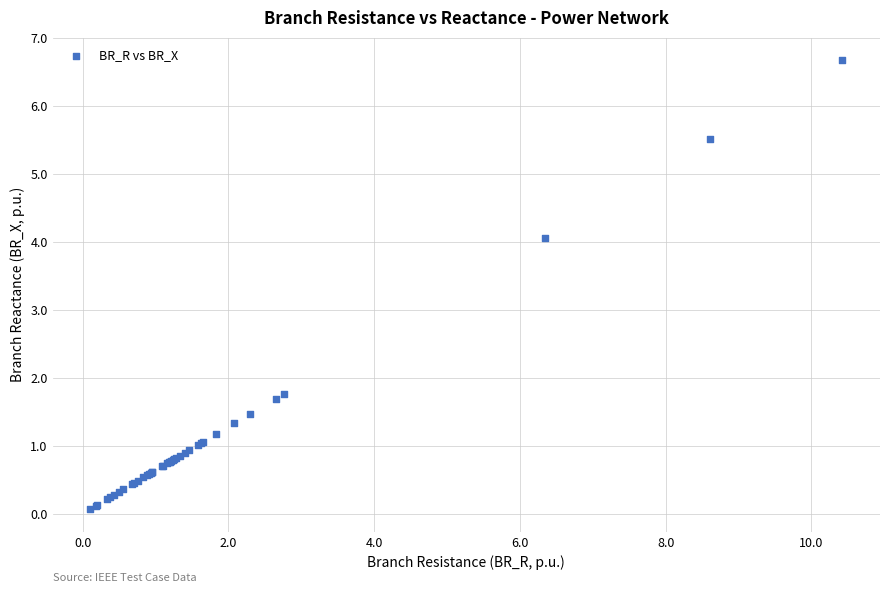

What Y value in the scatter plot is closest to 3?

4.1